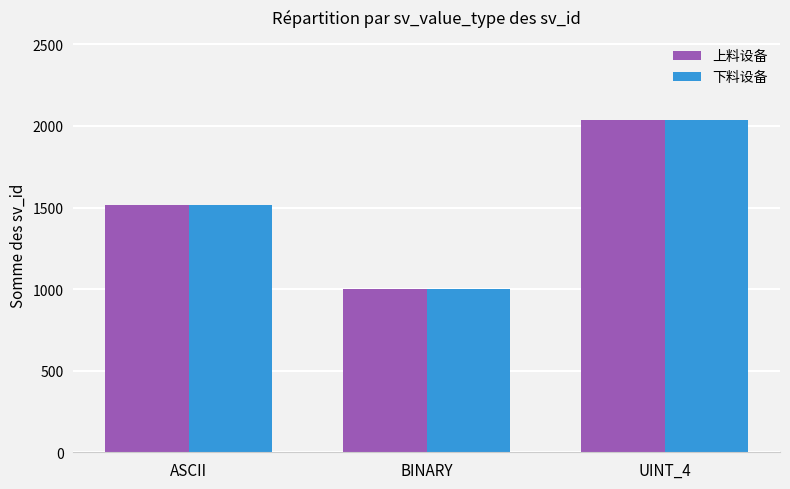

How many groups of bars are there?

3